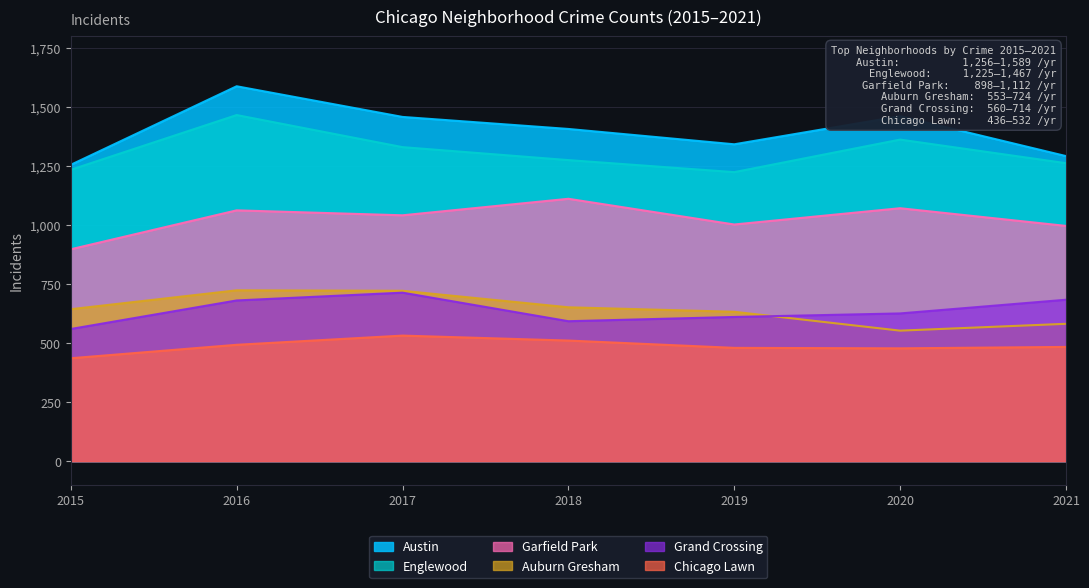

What is the lowest value of the Austin series?

1256